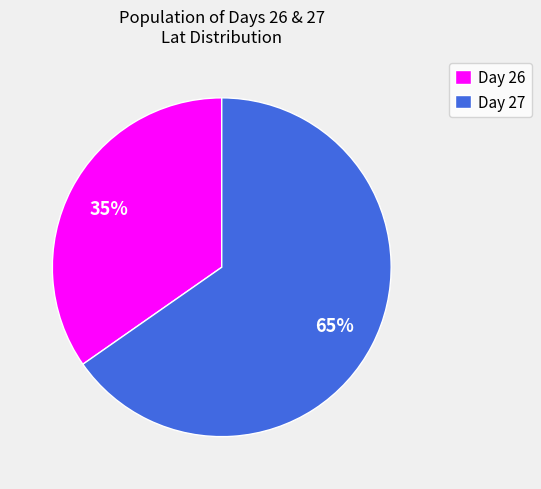

Rank the categories by value from highest to lowest.

Day 27, Day 26